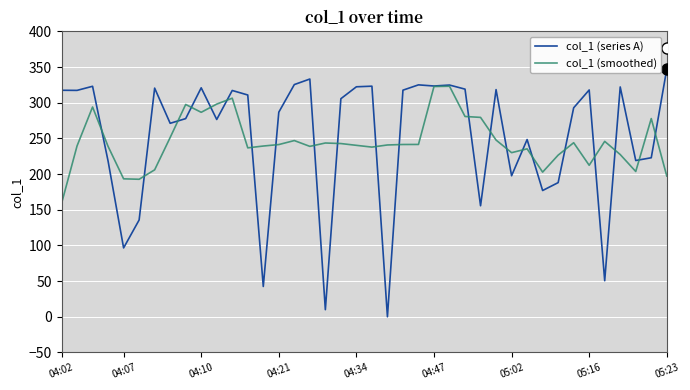

Rank the series by their maximum value, from lowest to highest.

col_1 (smoothed), col_1 (series A)